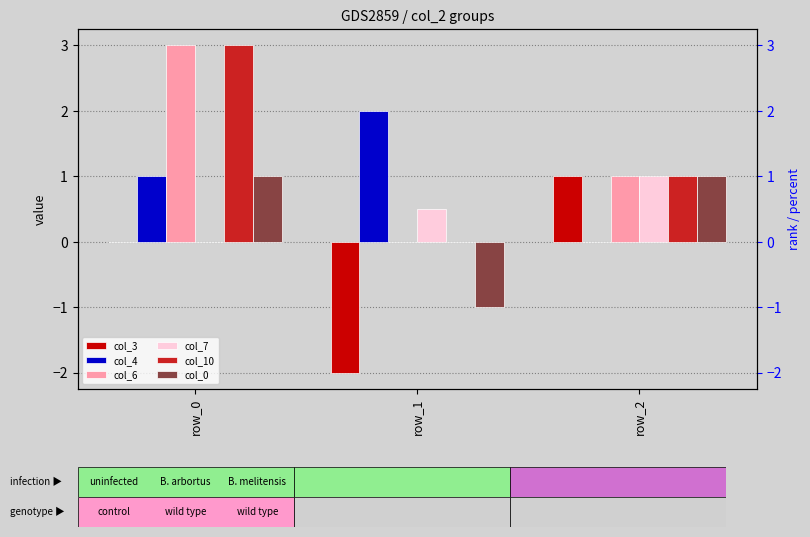

At which category is the sum across all series the highest?

row_0